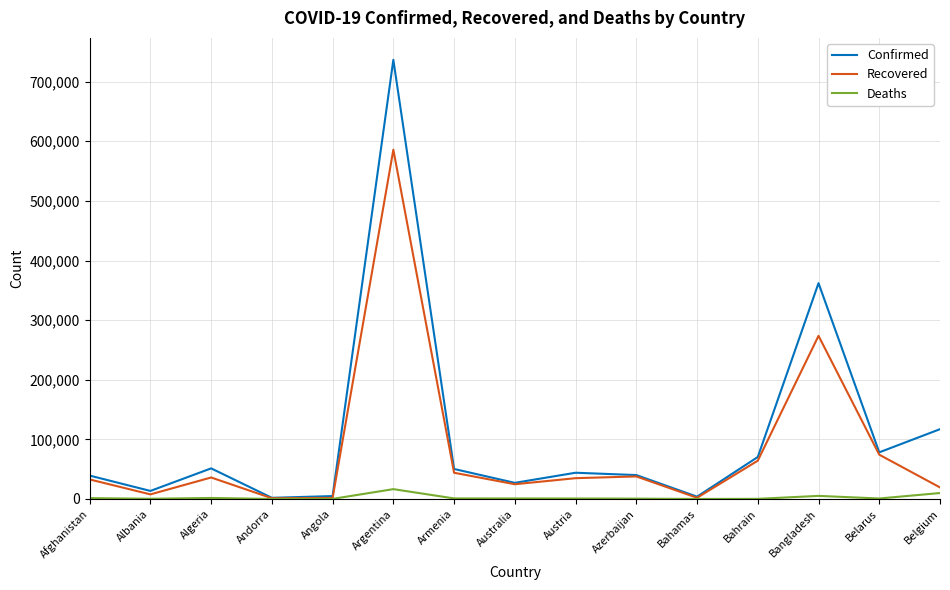

At which category is the sum across all series the highest?

Argentina